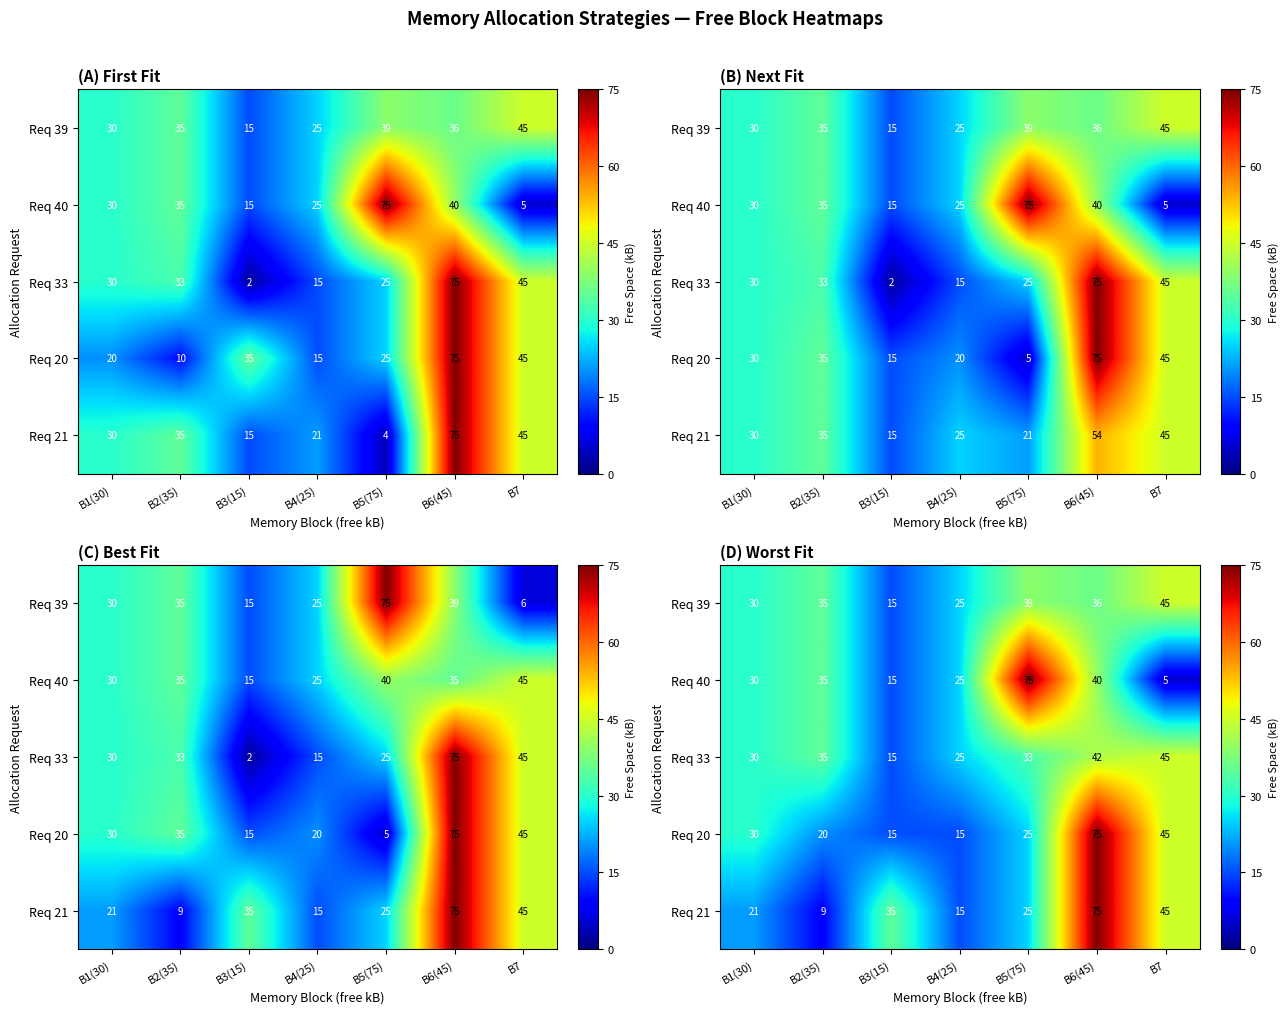

What is the maximum value shown in the chart?

75